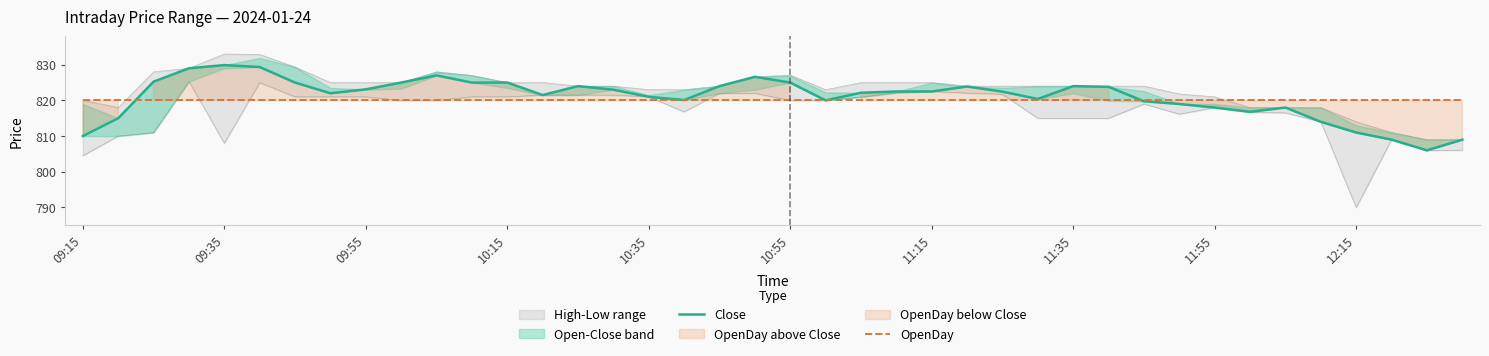

What is the minimum value shown in the chart?

806.0